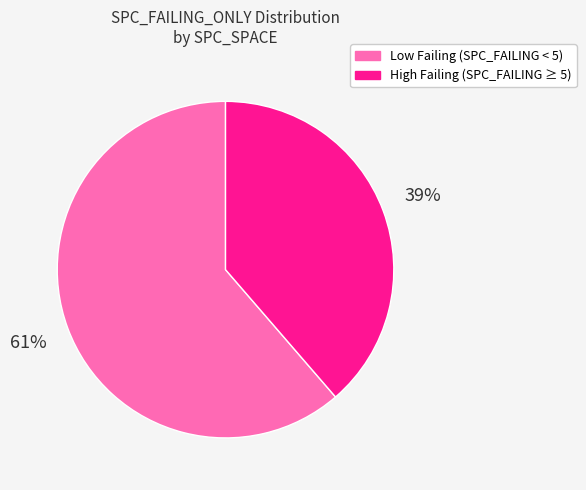

To the nearest percent, what is the average slice percentage?

50%